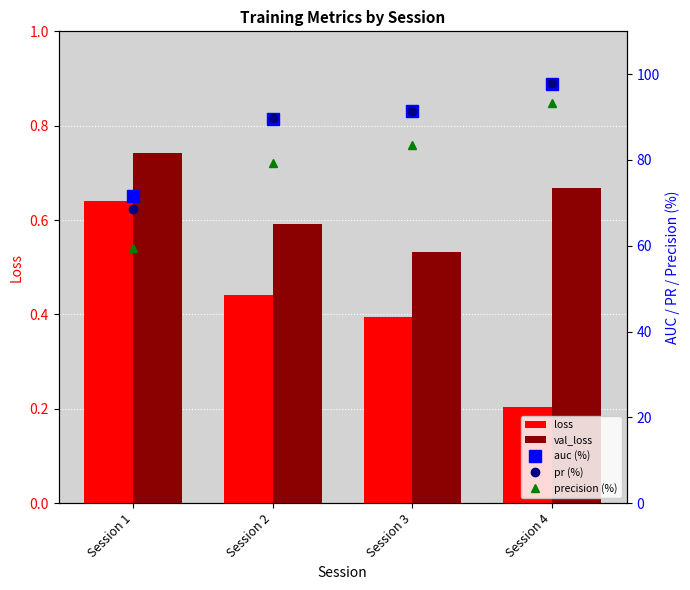

Which label corresponds to the smallest value in the chart?

Session 4